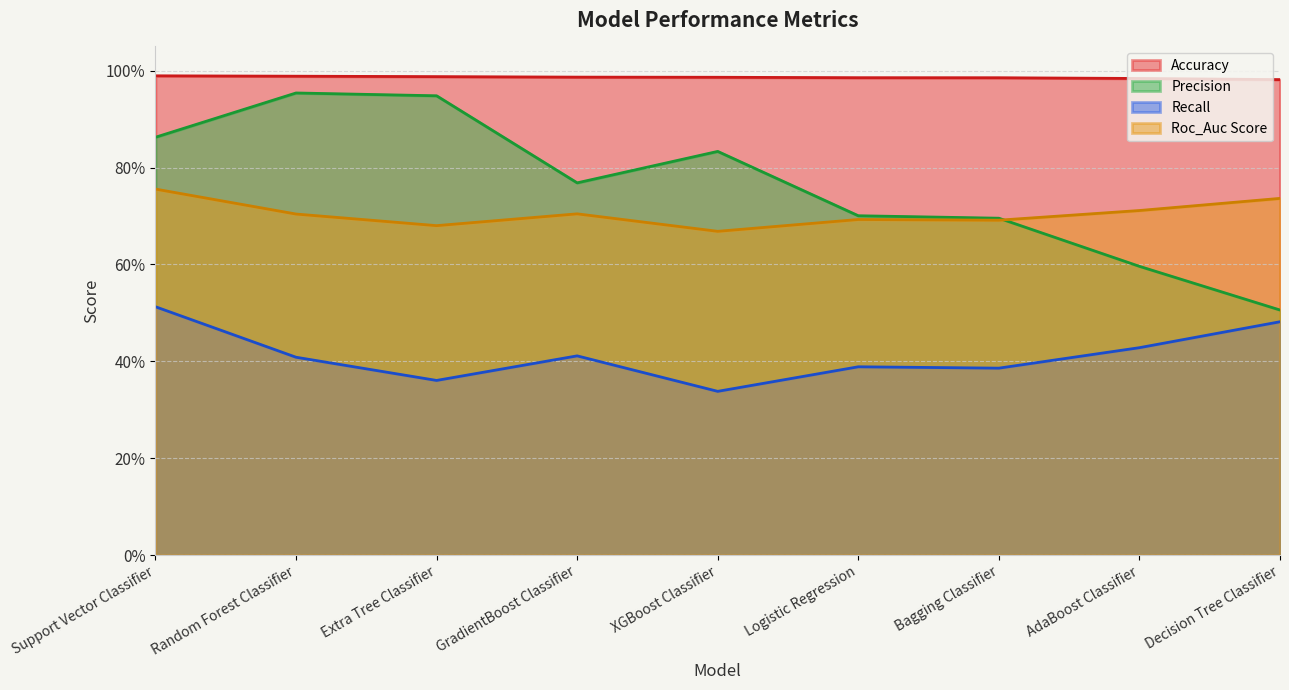

Rank the series by their maximum value, from lowest to highest.

Recall, Roc_Auc Score, Precision, Accuracy